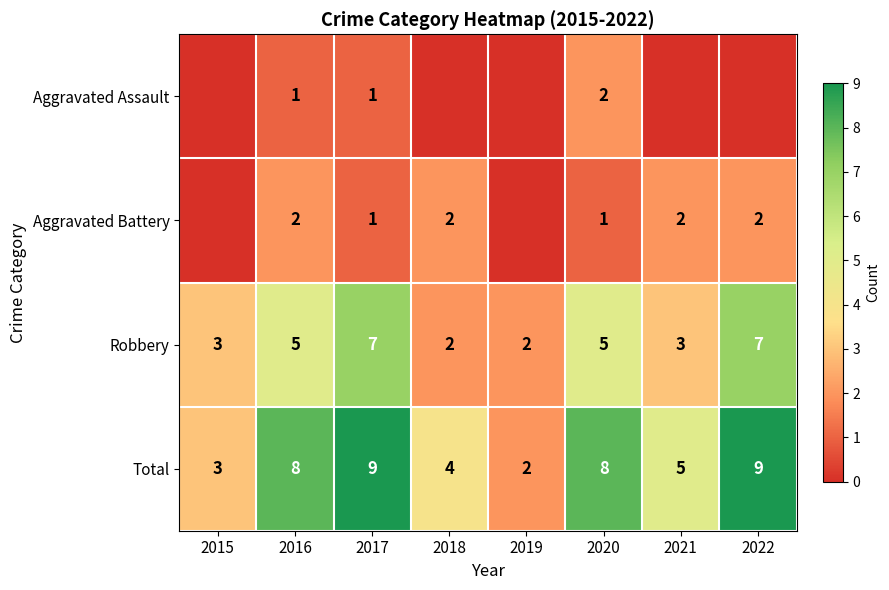

What is the total value across all series at 2019?

4